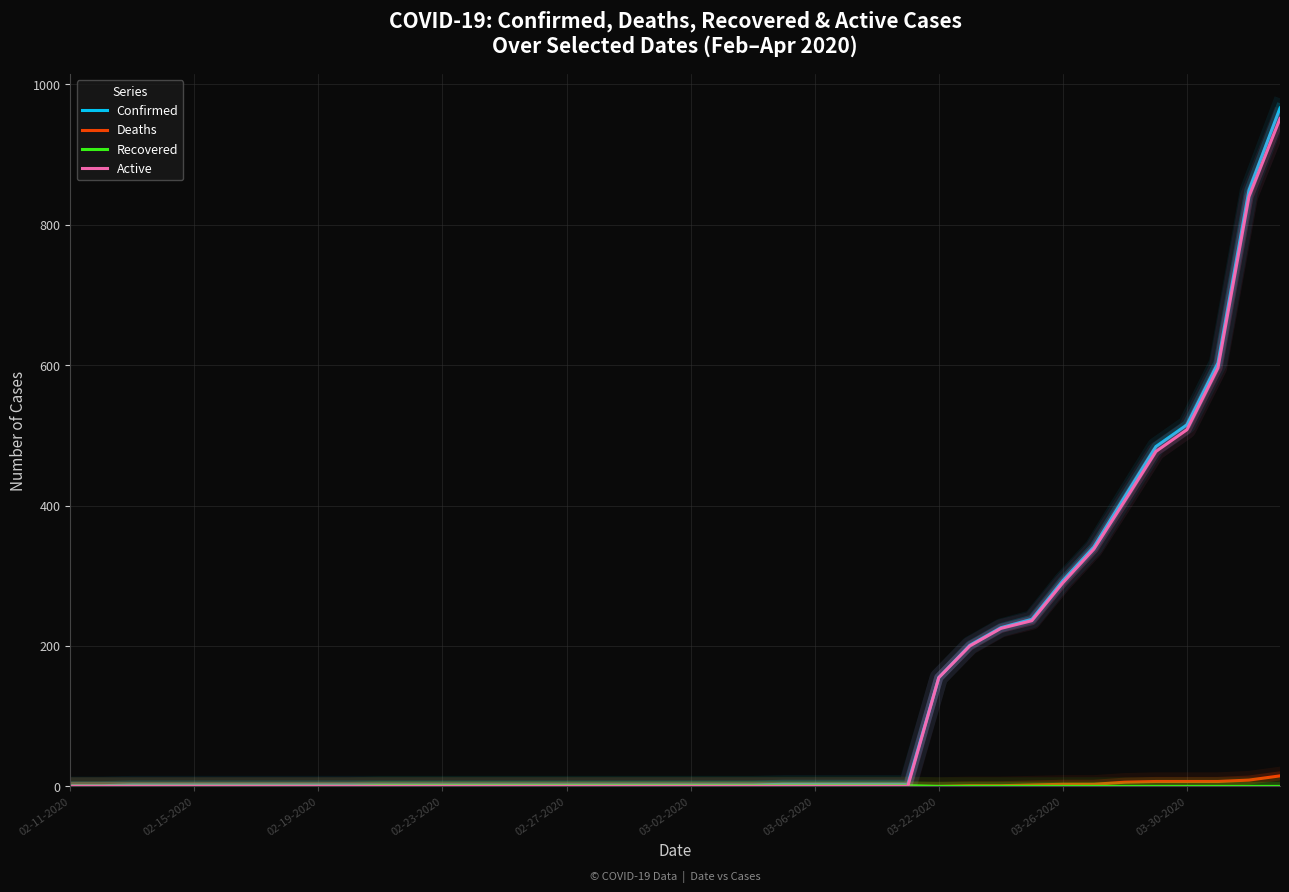

What is the maximum value for Active?

951